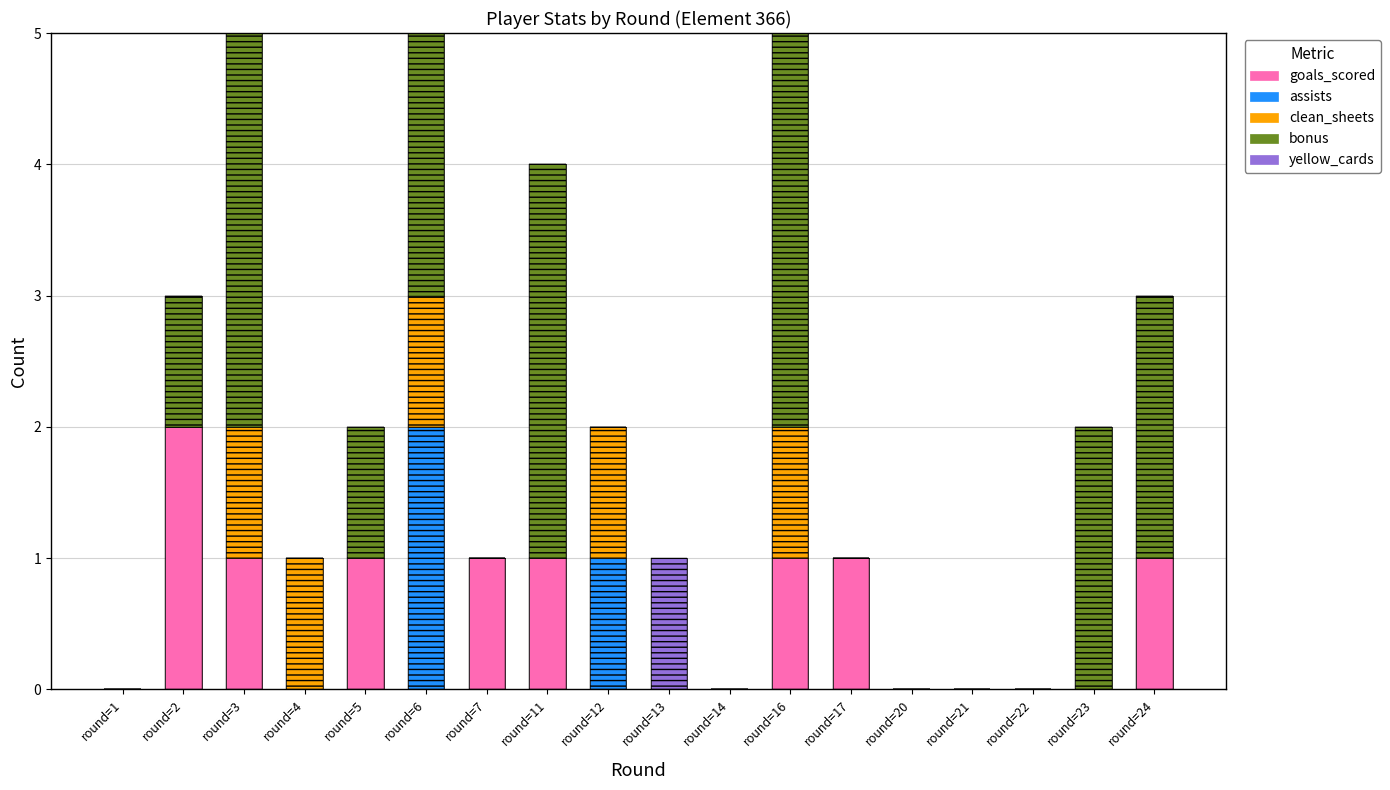

Reading left to right, extract all data points from this chart.

goals_scored: 0	2	1	0	1	0	1	1	0	0	0	1	1	0	0	0	0	1
assists: 0	0	0	0	0	2	0	0	1	0	0	0	0	0	0	0	0	0
clean_sheets: 0	0	1	1	0	1	0	0	1	0	0	1	0	0	0	0	0	0
bonus: 0	1	3	0	1	2	0	3	0	0	0	3	0	0	0	0	2	2
yellow_cards: 0	0	0	0	0	0	0	0	0	1	0	0	0	0	0	0	0	0